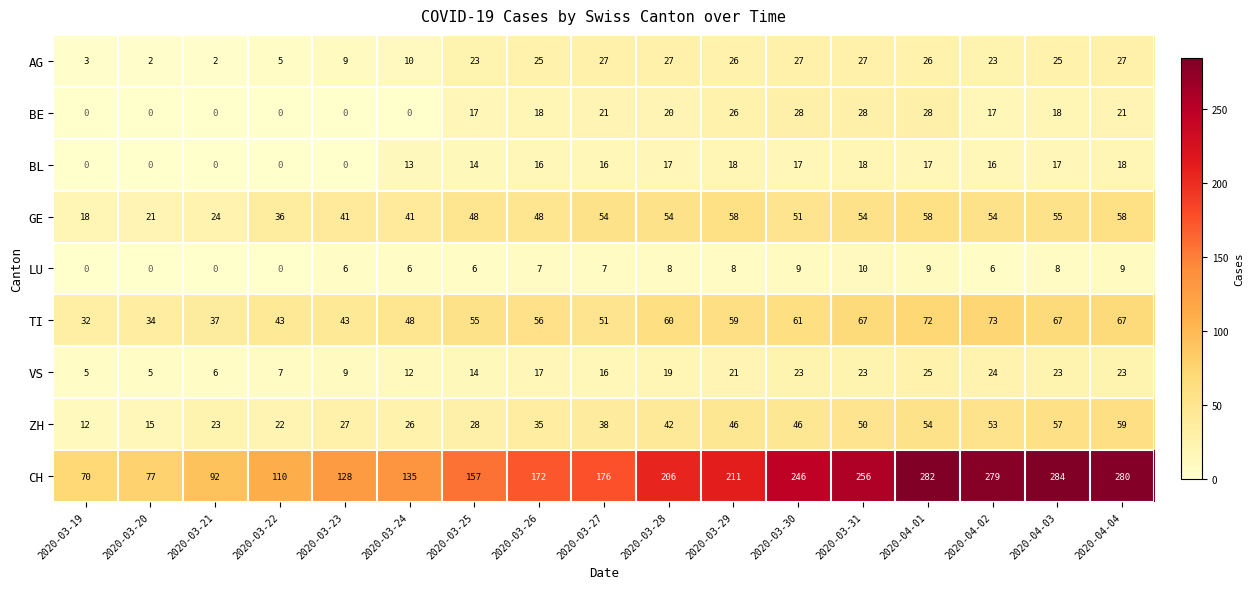

Between 2020-03-19 and 2020-03-30, which series saw the biggest shift?

CH